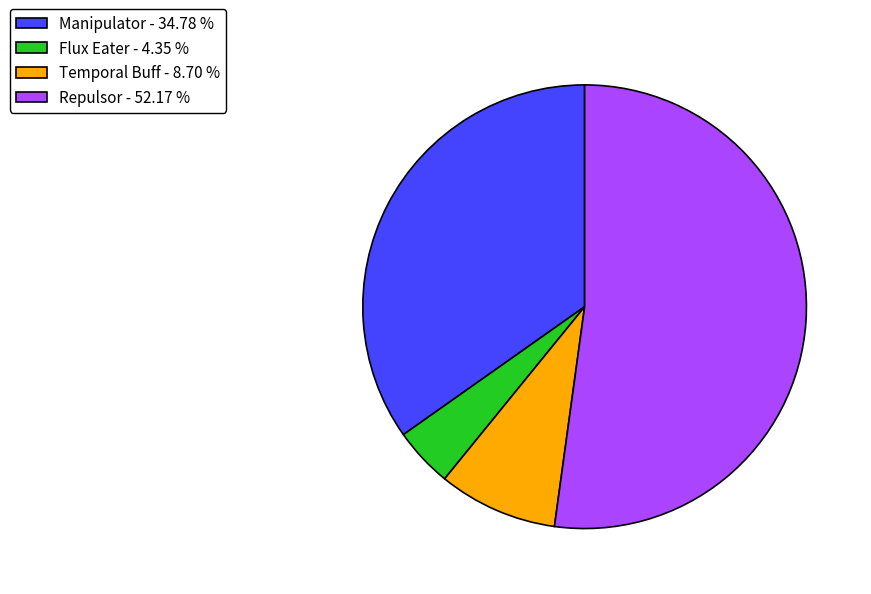

Rank the categories by value from lowest to highest.

Flux Eater, Temporal Buff, Manipulator, Repulsor